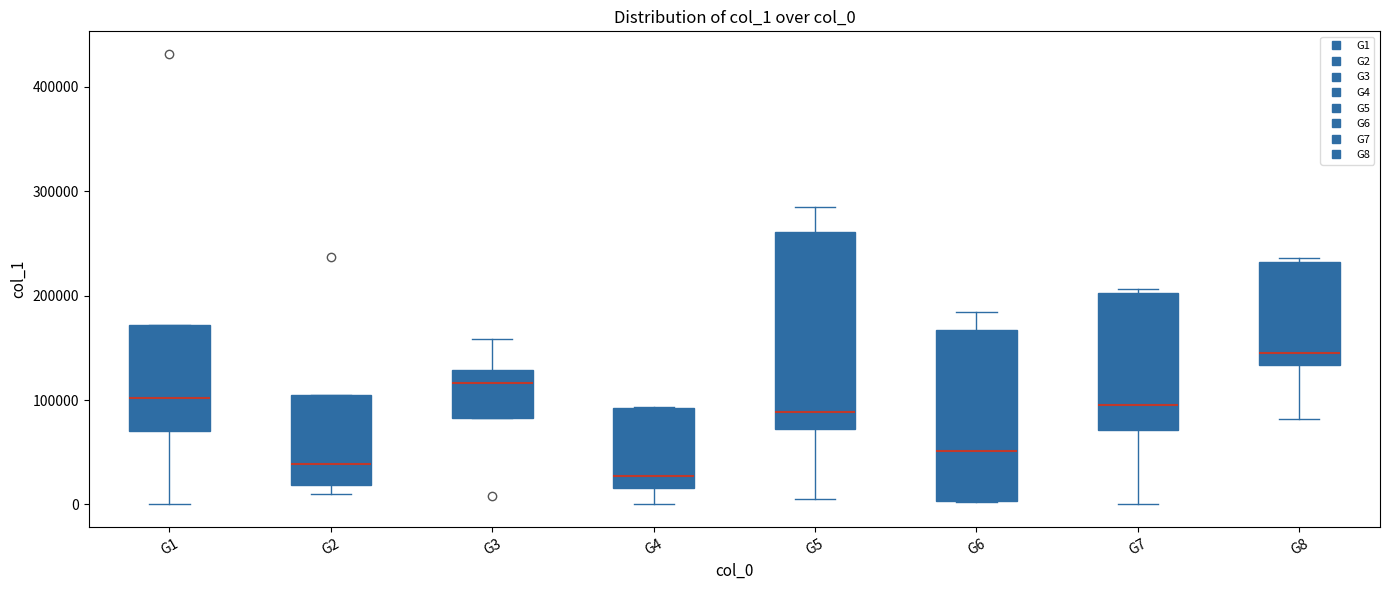

Where is the lower edge of the box for G1 on the y-axis? The values are not printed on the chart, so give them approximately, as read against the axis.

70000